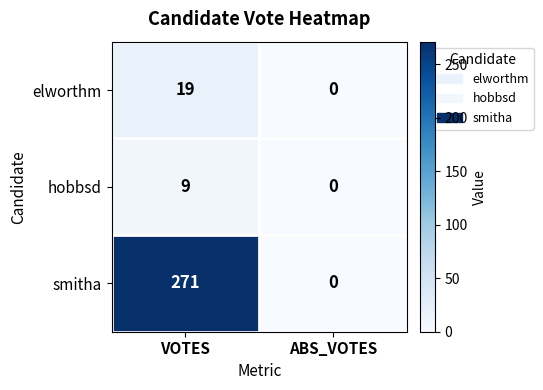

How many categories are shown in the chart?

2